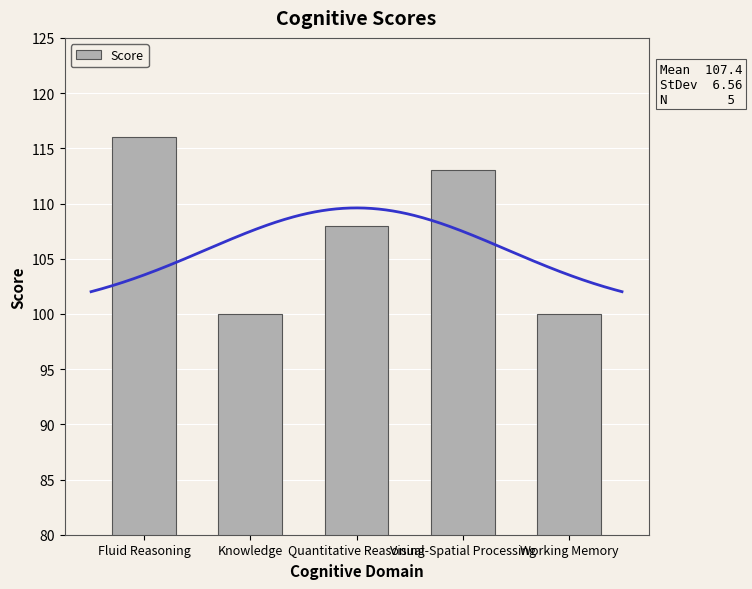

Where is the data nearest to the value 108?

Quantitative Reasoning